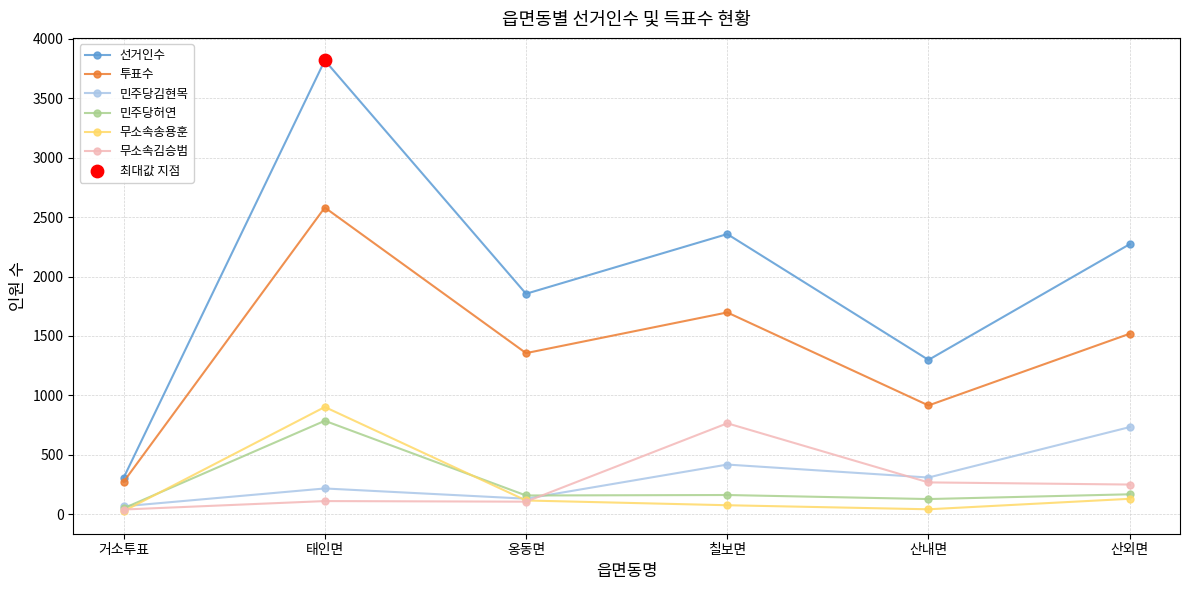

At how many categories does at least one series exceed 2501?

1